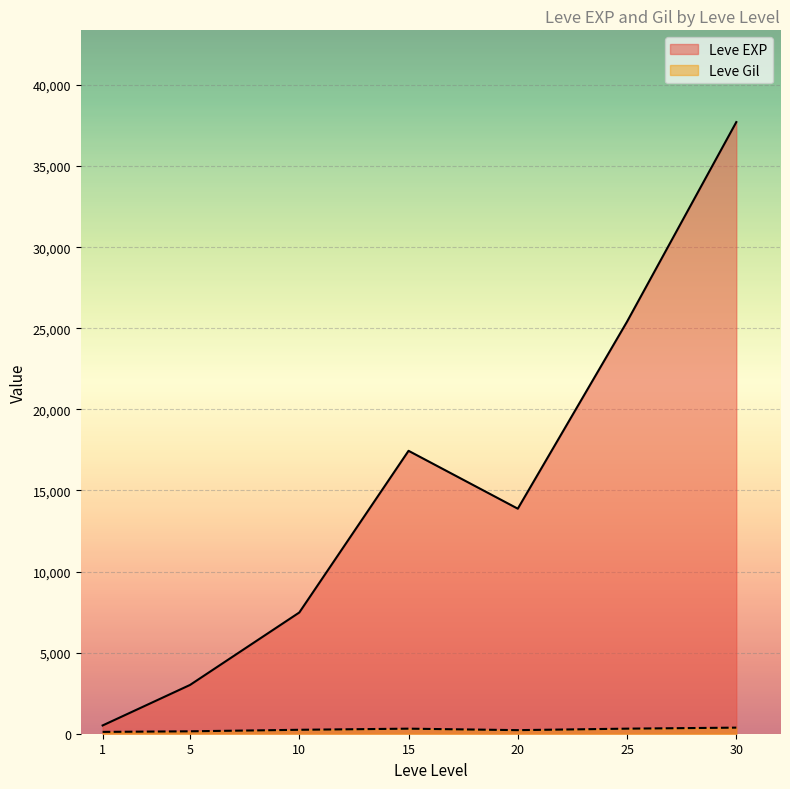

What is the sum of all Leve EXP values?

105440.2